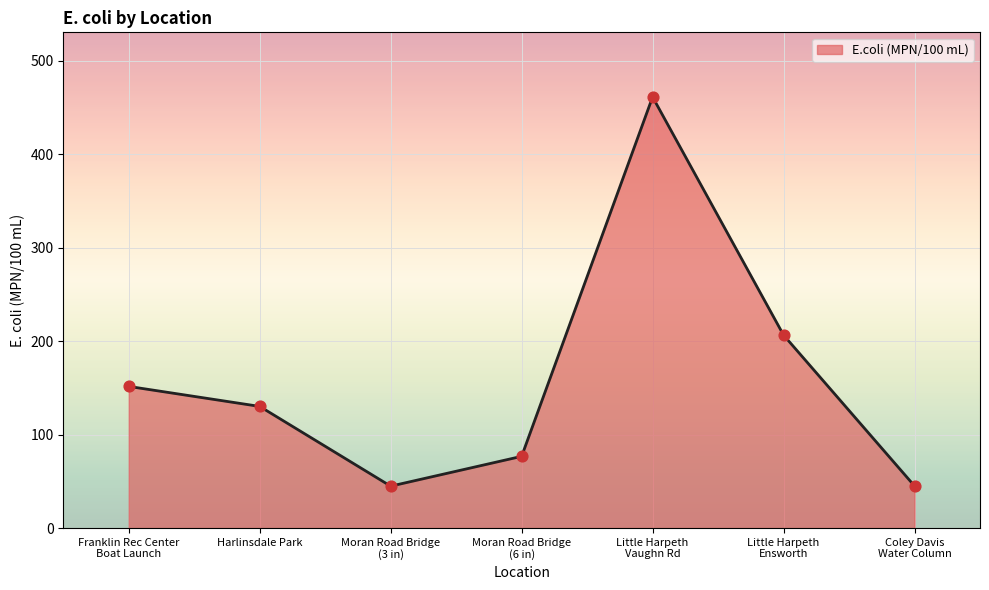

What is the ratio of the value at Harlinsdale Park to the value at Franklin Rec Center
Boat Launch?

0.9